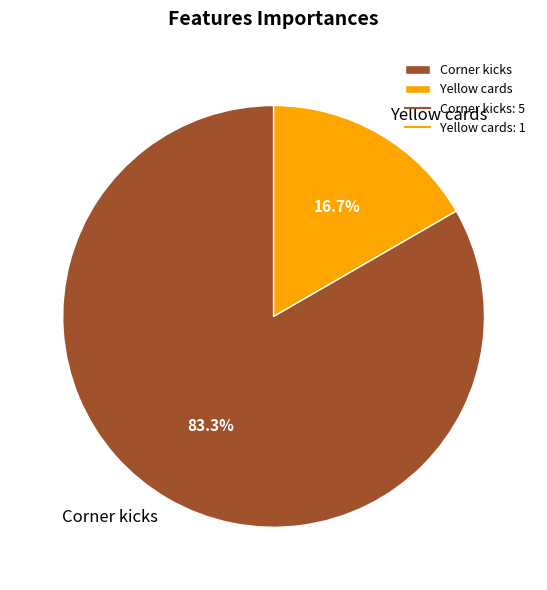

Is it true that Yellow cards is 25% of the pie?

False